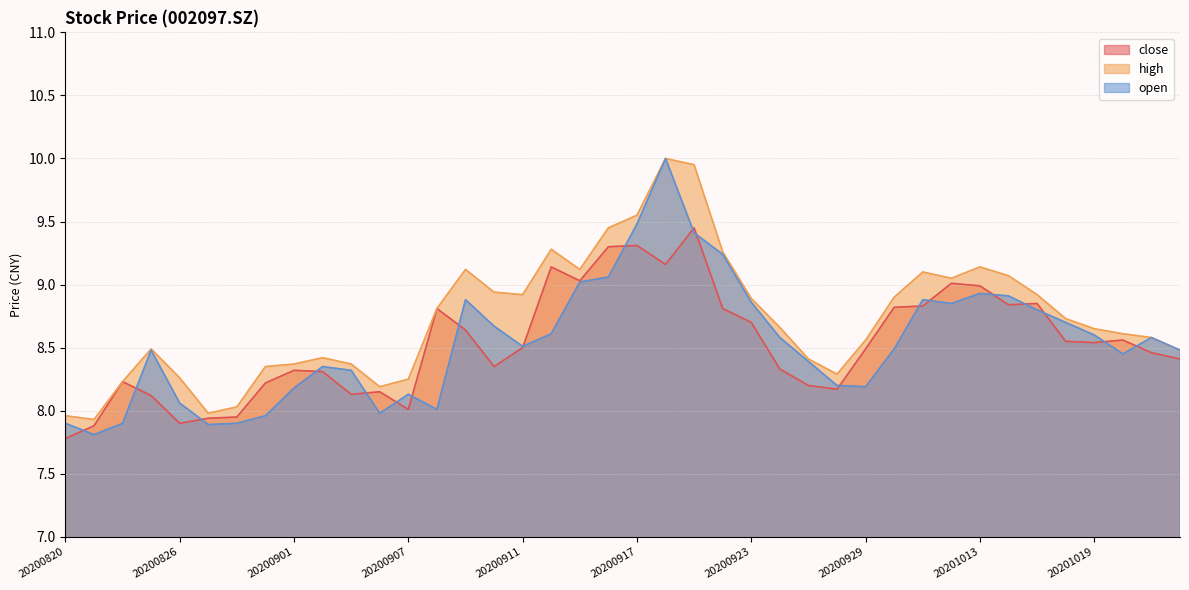

What is the approximate value of close at 20200929?

8.5